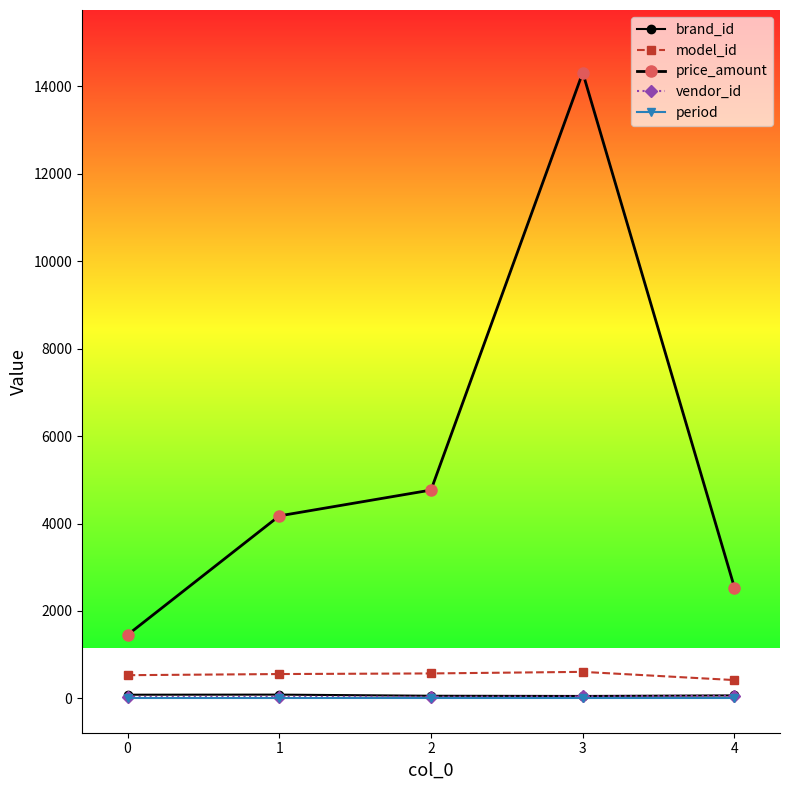

Is this an area chart (filled region under the line)?

No